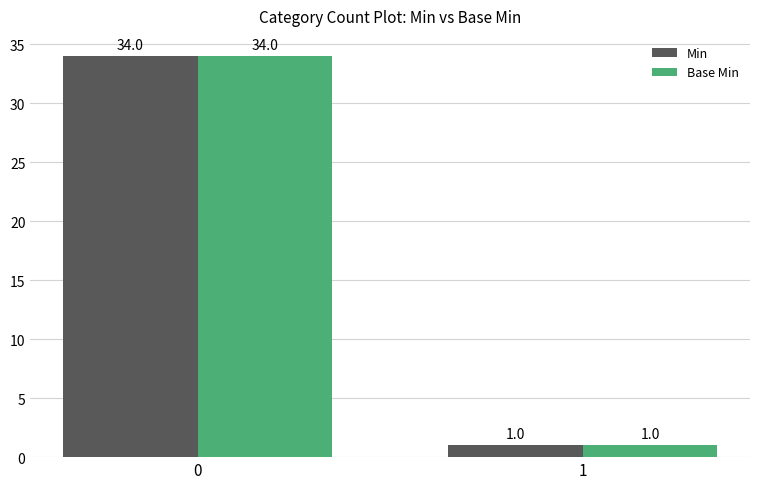

What is the total value across all series at 0?

68